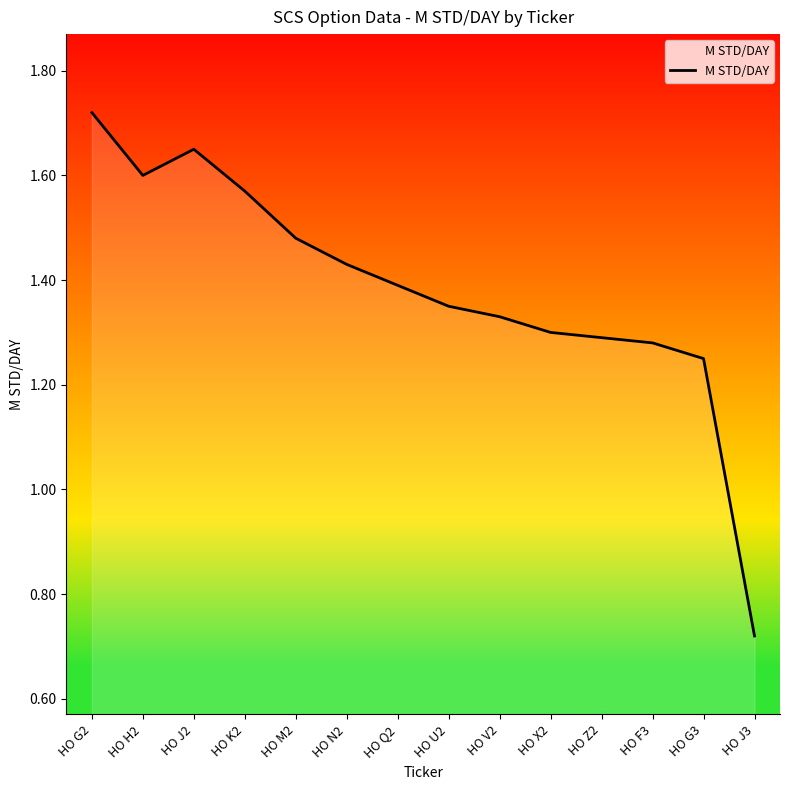

What is the sum of the values at HO J2 and HO N2?

3.1